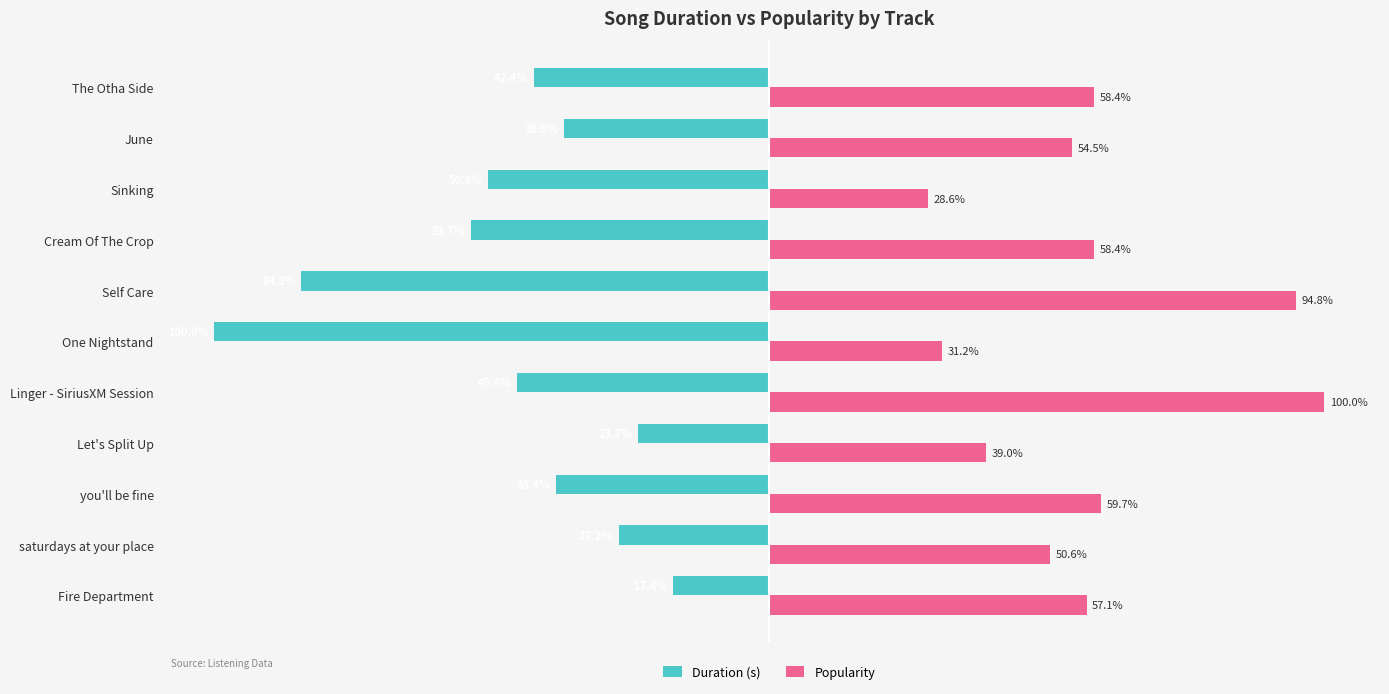

Where is Popularity nearest to the value 64?

you'll be fine